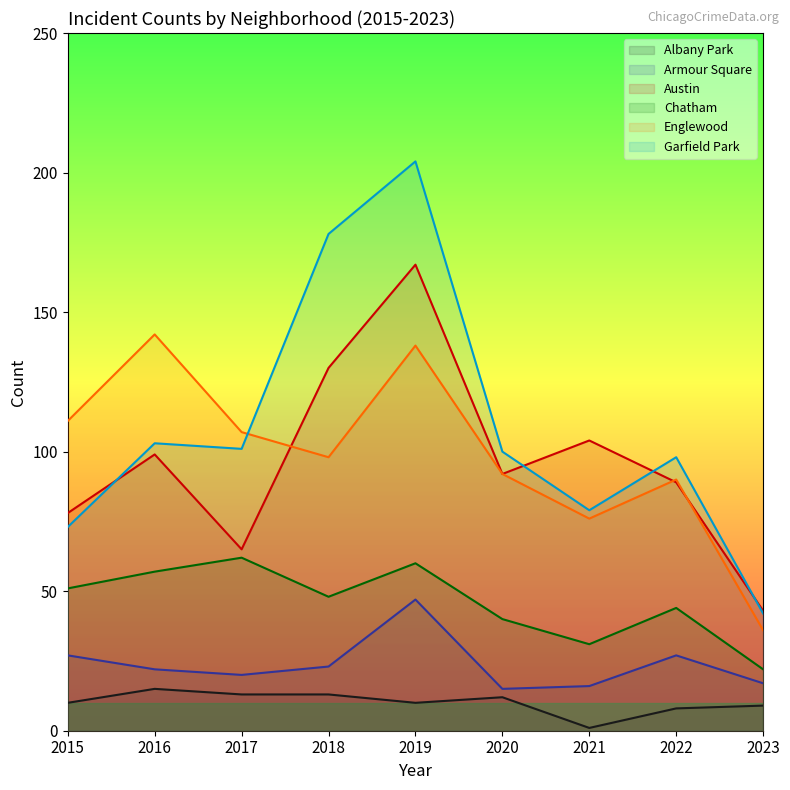

How many values in the Albany Park series are below 10?

3